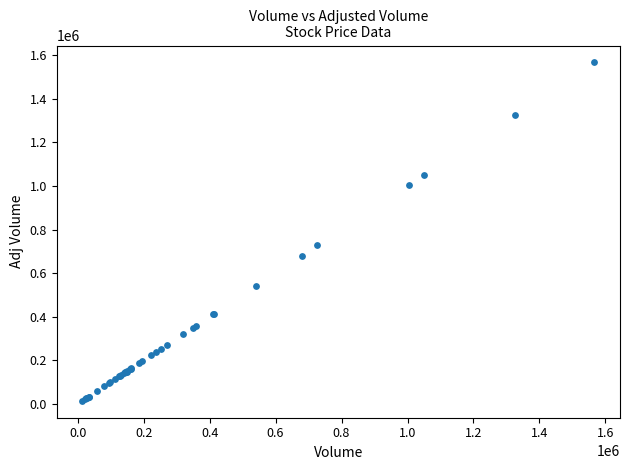

What Y value in the scatter plot is closest to 790267?

726978